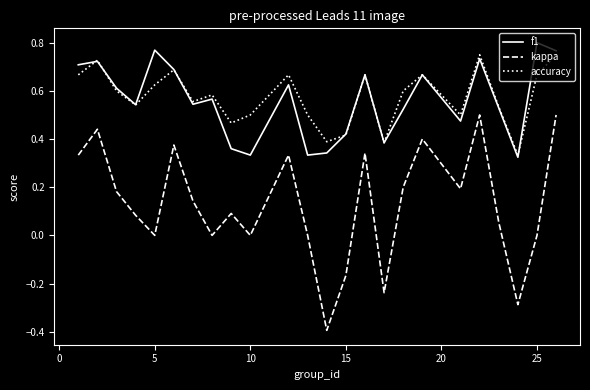

How many interior local peaks does the kappa series have?

7